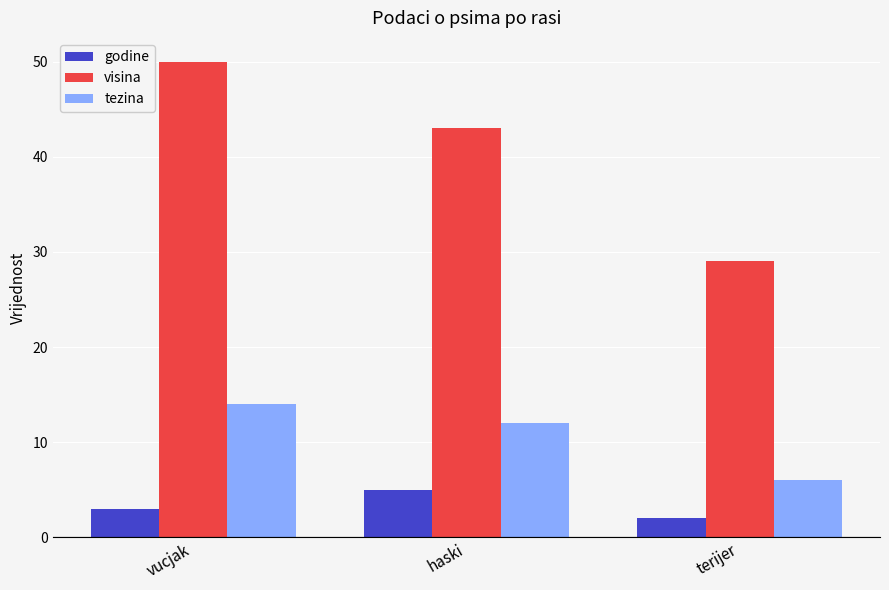

Where is visina nearest to the value 39?

haski